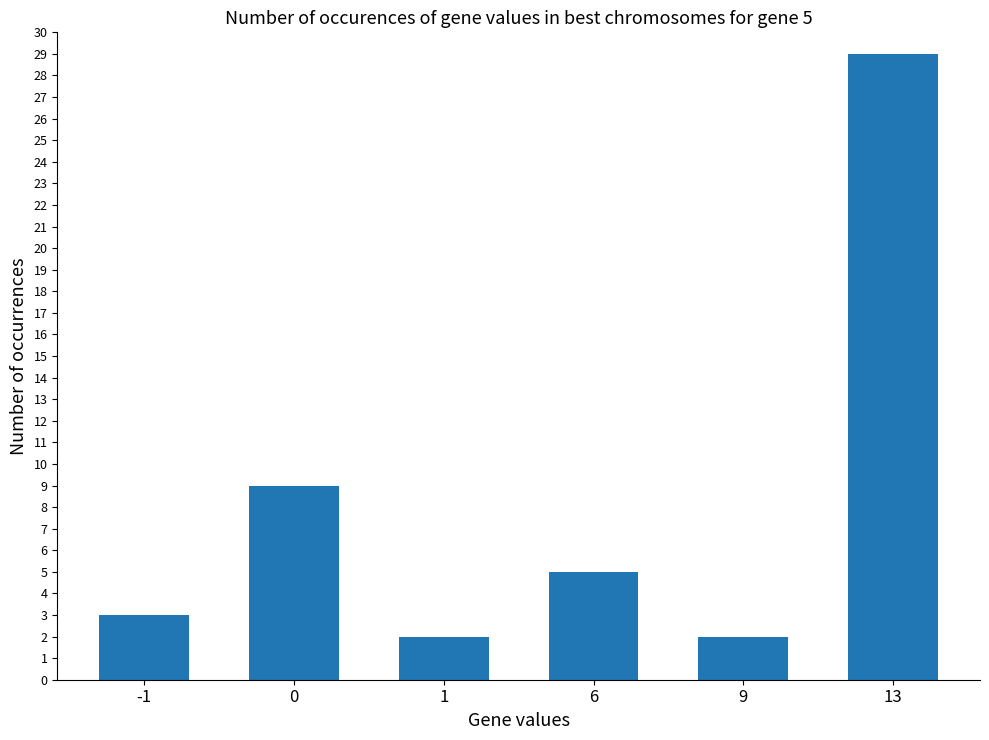

What is the greatest value displayed?

29